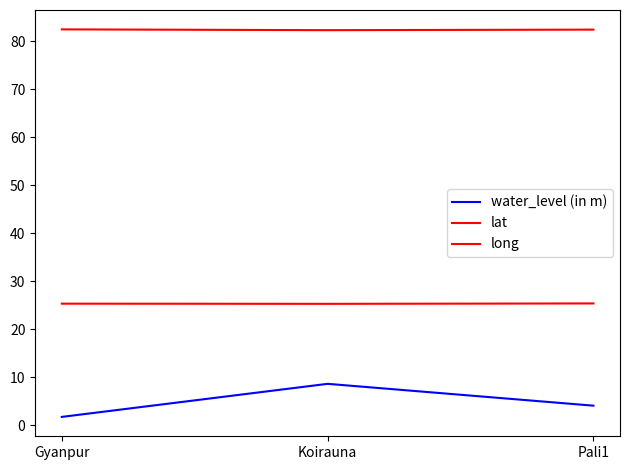

Which category has the highest value in the lat series?

Pali1